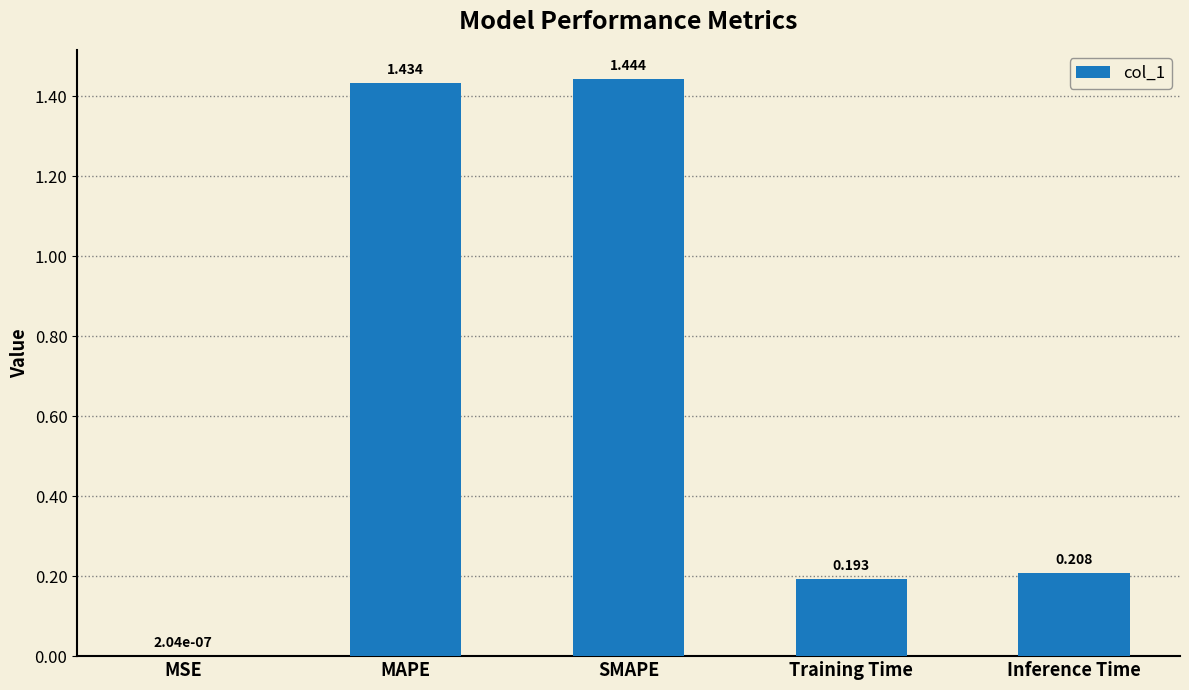

Where is the data nearest to the value 0?

MSE